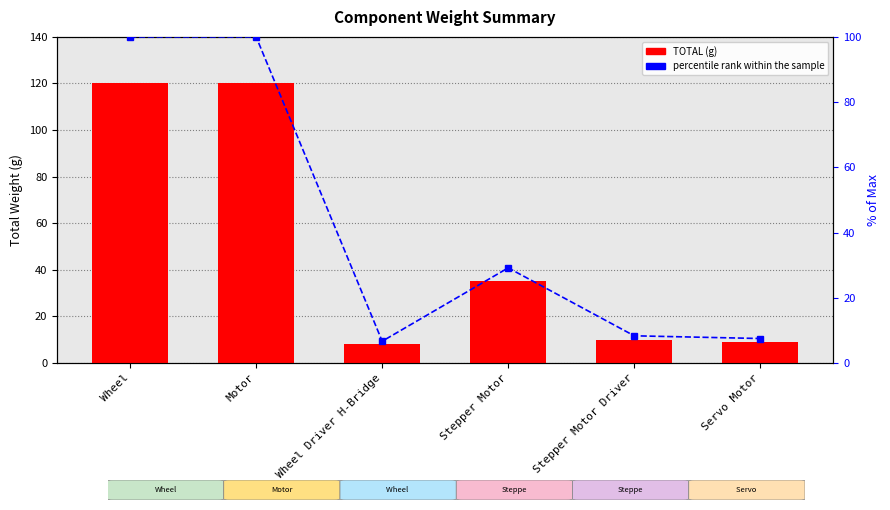

Which series has the widest spread of values?

TOTAL (g)